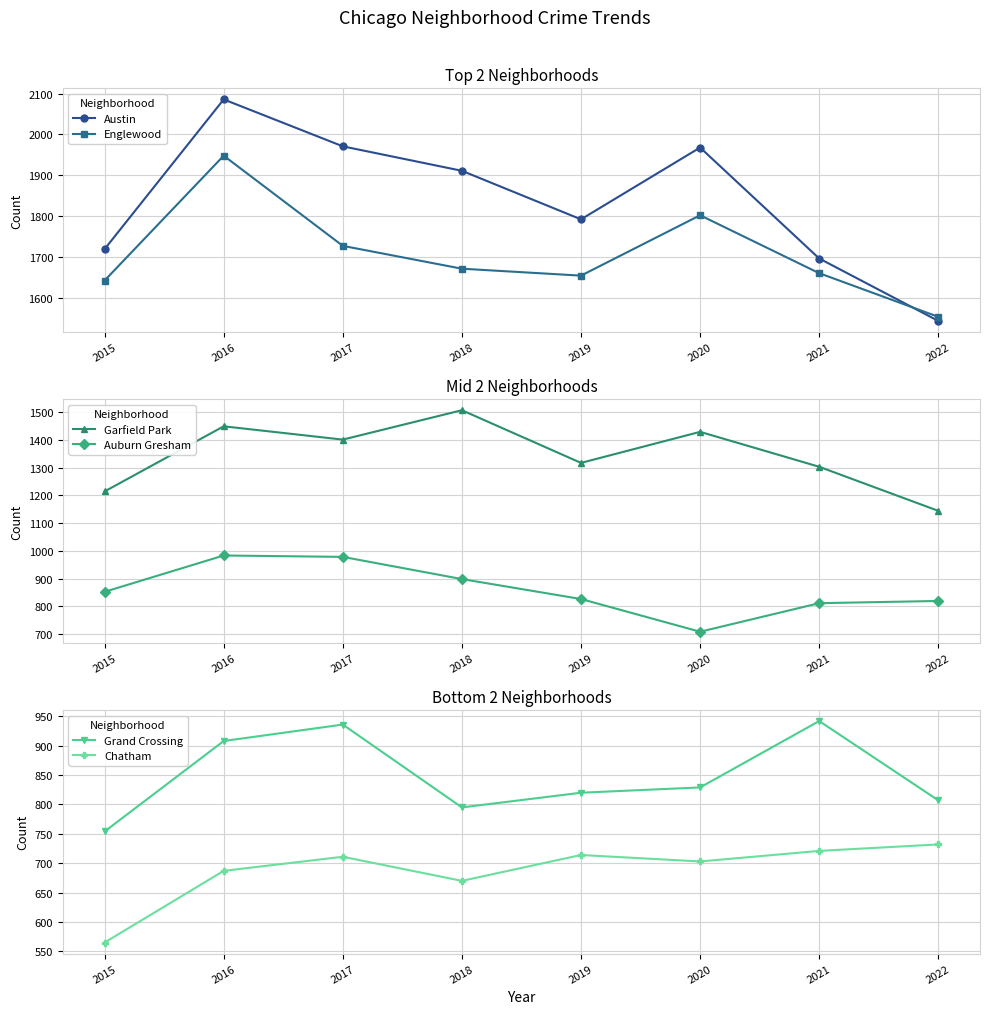

Is this an area chart (filled region under the line)?

No